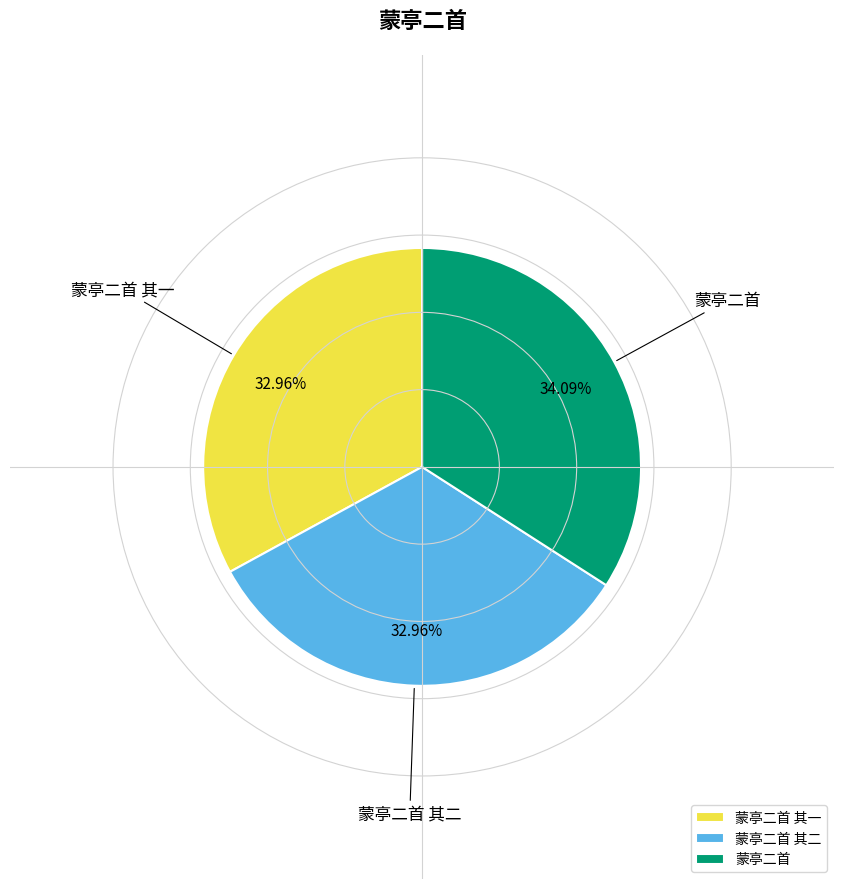

True or false: 蒙亭二首 其一 accounts for 33% of the total.

True